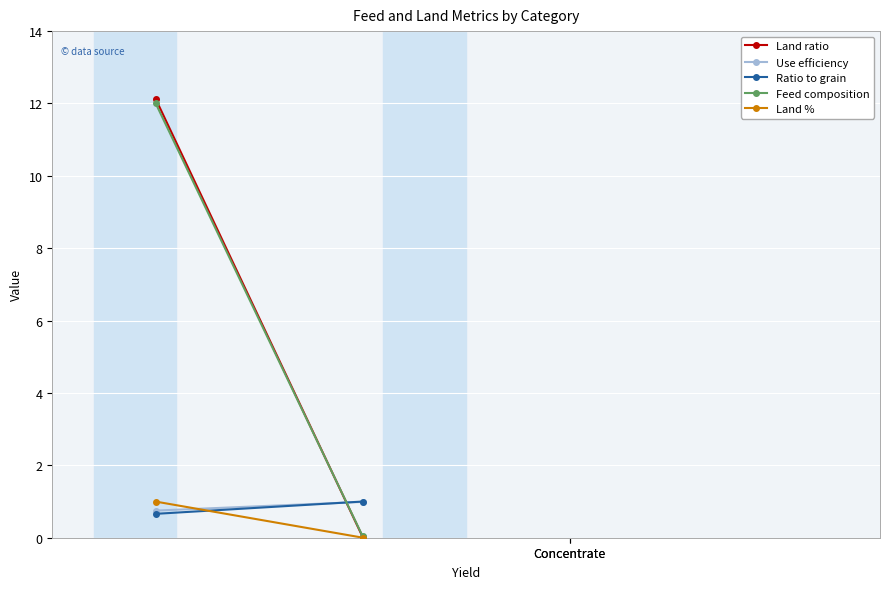

At which label does Use efficiency reach its peak?

Concentrate